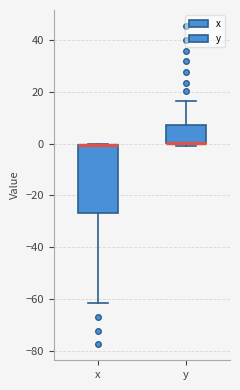

Reading left to right, read every box against the y-axis: the position of its median line, the range the box covers, and the ends of its whiskers. The values are not printed on the chart, so give them approximately, as read against the axis.

x: median 0 (drawn on the box's upper edge), box -26 to 0, whiskers -62 to 0
y: median 0 (drawn on the box's lower edge), box 0 to 8, whiskers -2 to 16